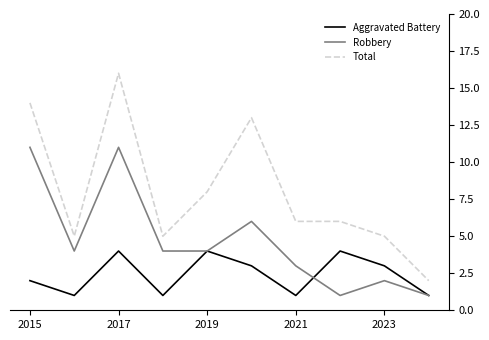

Rank the series by their maximum value, from lowest to highest.

Aggravated Battery, Robbery, Total